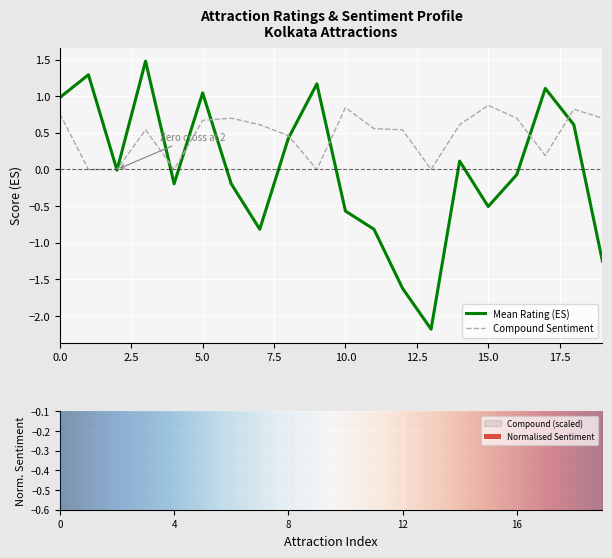

What is the minimum value for Mean Rating?

-2.2